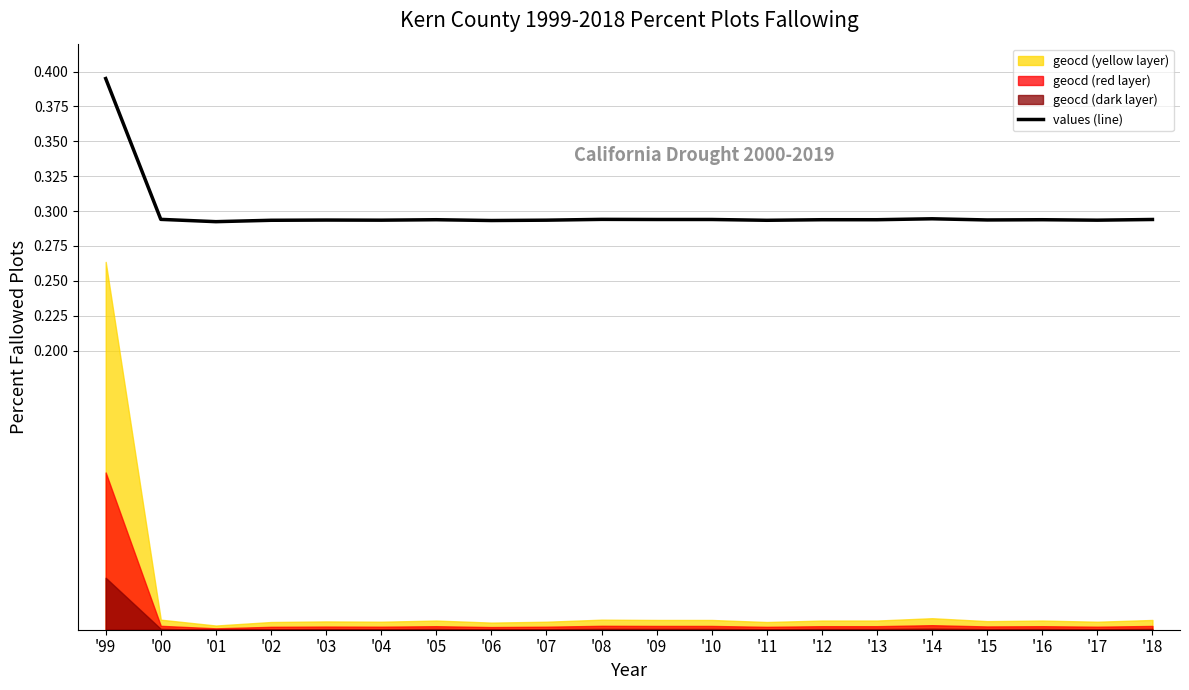

Reading right to left, extract all data points from this chart.

0.3	0.3	0.3	0.3	0.3	0.3	0.3	0.3	0.3	0.3	0.3	0.3	0.3	0.3	0.3	0.3	0.3	0.3	0.3	0.4